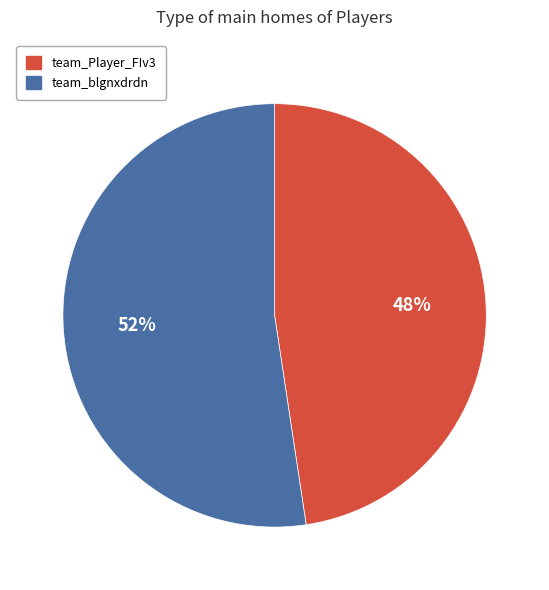

What is the ratio of the value at team_Player_FIv3 to the value at team_blgnxdrdn?

0.9